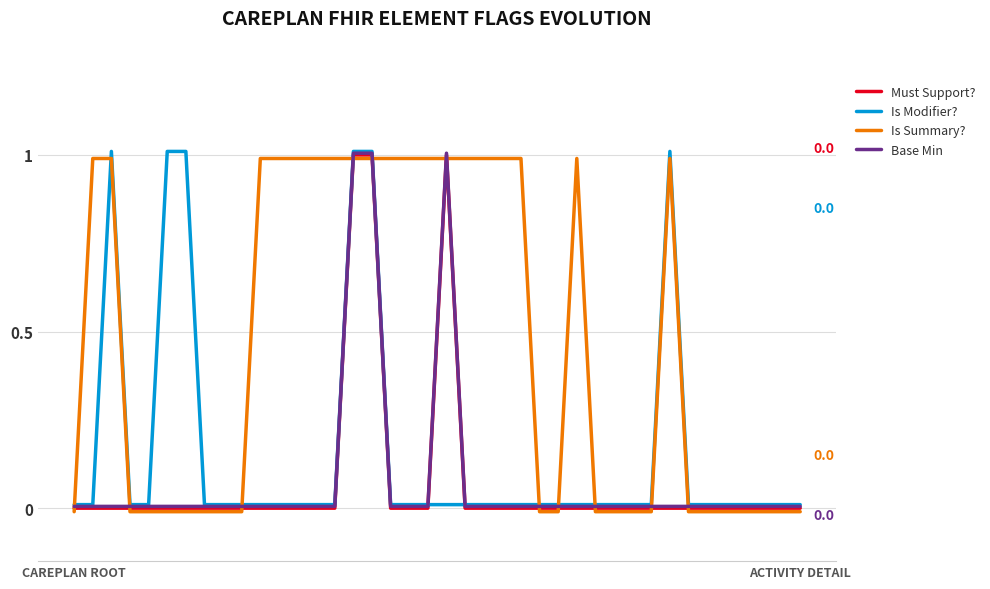

What is the label of the 5th point from the right?

35